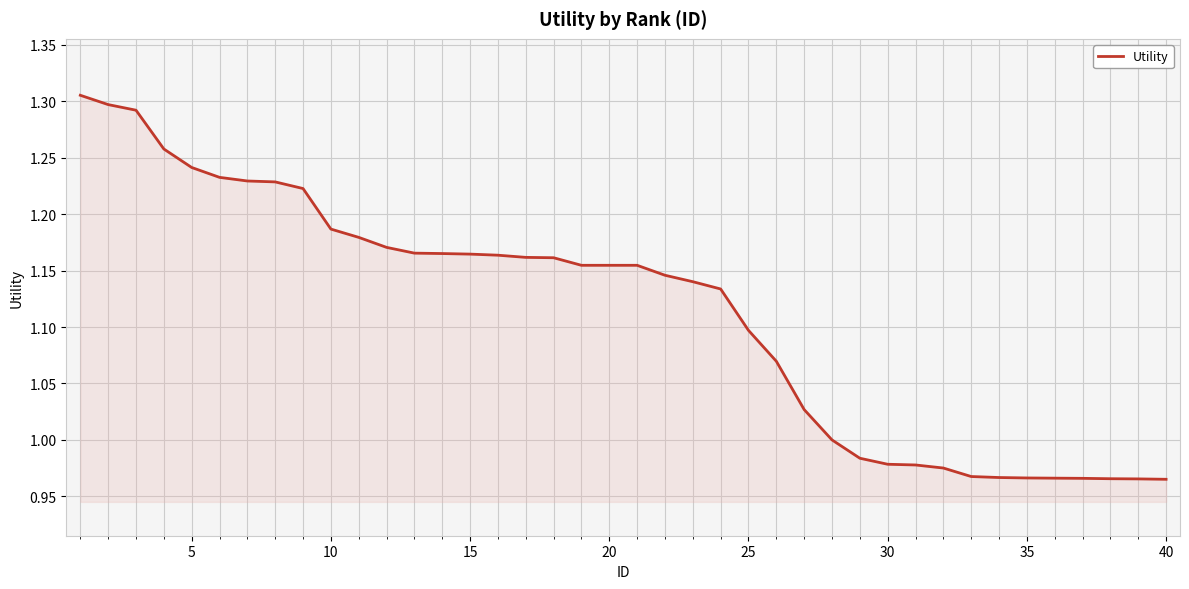

What is the difference between the maximum and minimum values?

0.3